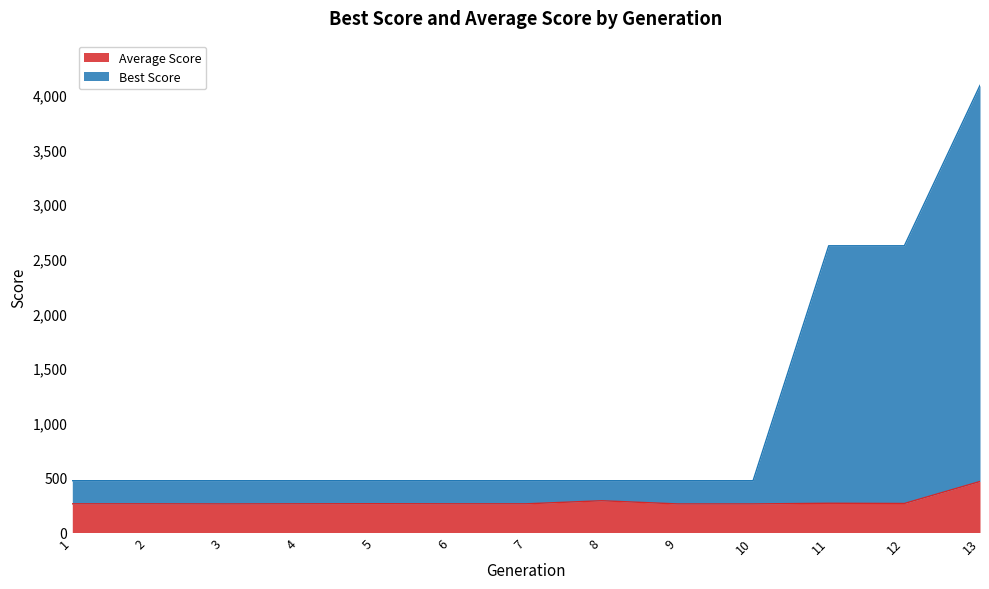

How many data points in Average Score are above 262?

5